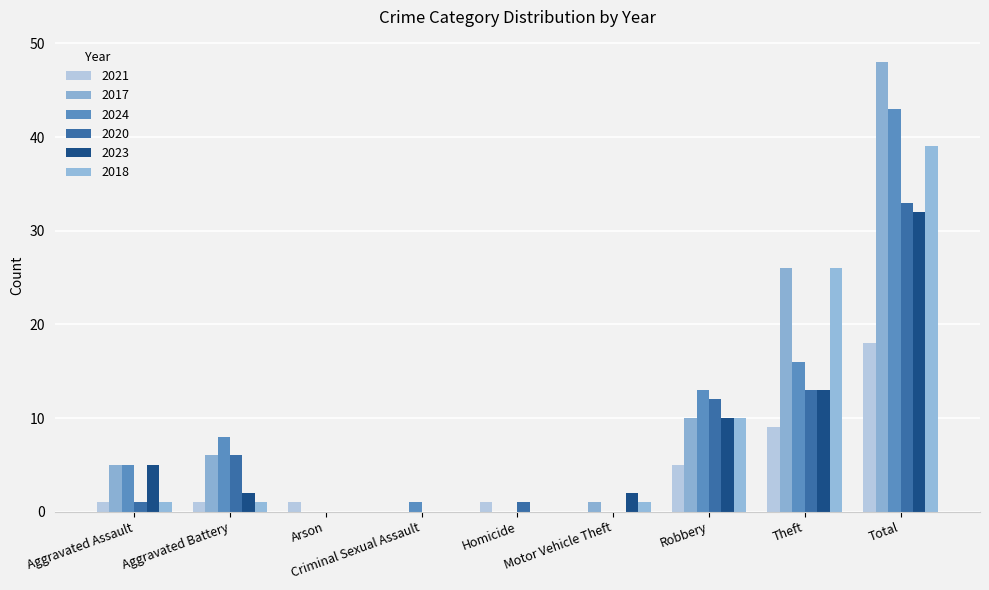

The value of 2023 at Total is 15. True or false?

False